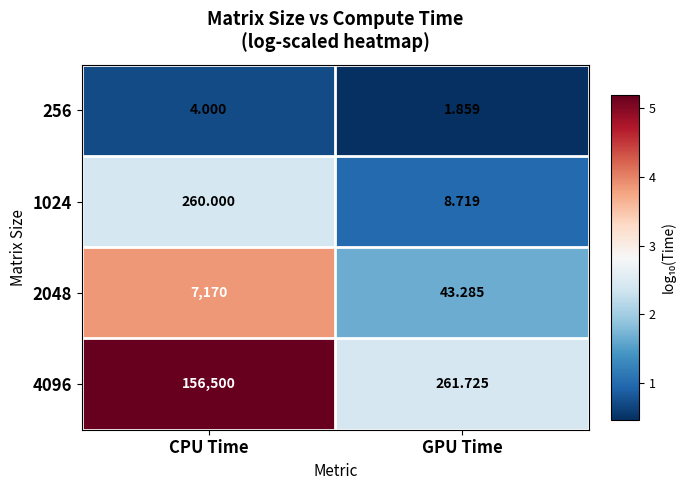

At which label is 4096 closest to 78380?

GPU Time